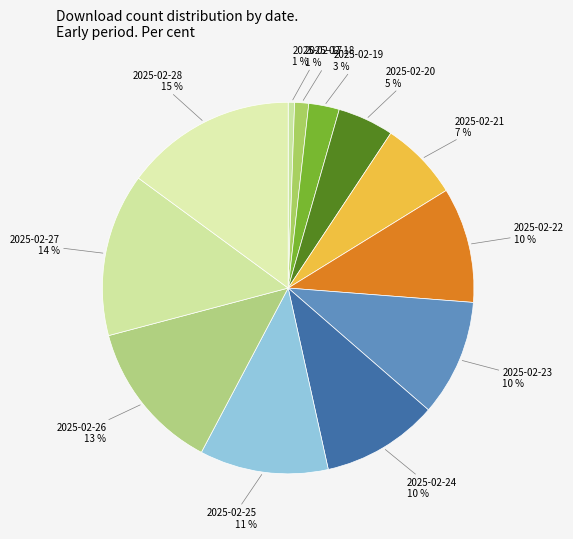

Is there any slice that represents more than half of the pie?

No